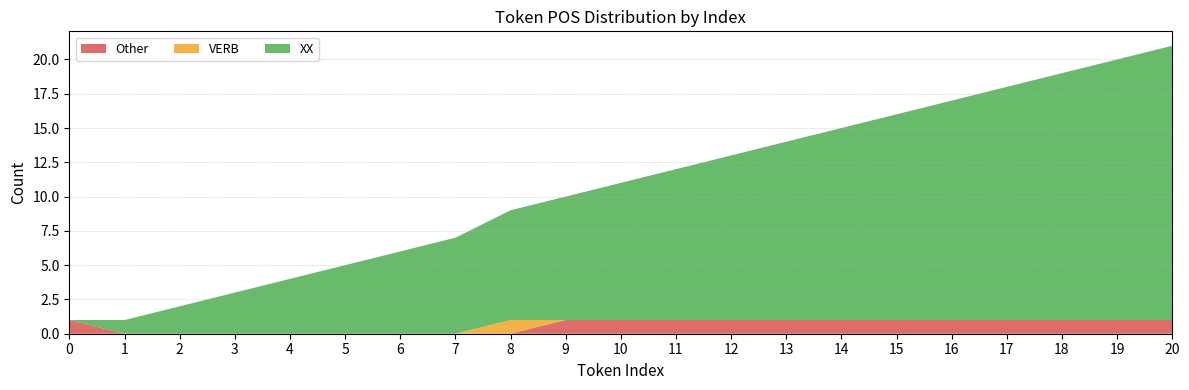

Reading right to left, what are all the values shown in this chart?

XX: 20=20	19=19	18=18	17=17	16=16	15=15	14=14	13=13	12=12	11=11	10=10	9=9	8=8	7=7	6=6	5=5	4=4	3=3	2=2	1=1	0=0
VERB: 20=0	19=0	18=0	17=0	16=0	15=0	14=0	13=0	12=0	11=0	10=0	9=0	8=1	7=0	6=0	5=0	4=0	3=0	2=0	1=0	0=0
Other: 20=1	19=1	18=1	17=1	16=1	15=1	14=1	13=1	12=1	11=1	10=1	9=1	8=0	7=0	6=0	5=0	4=0	3=0	2=0	1=0	0=1